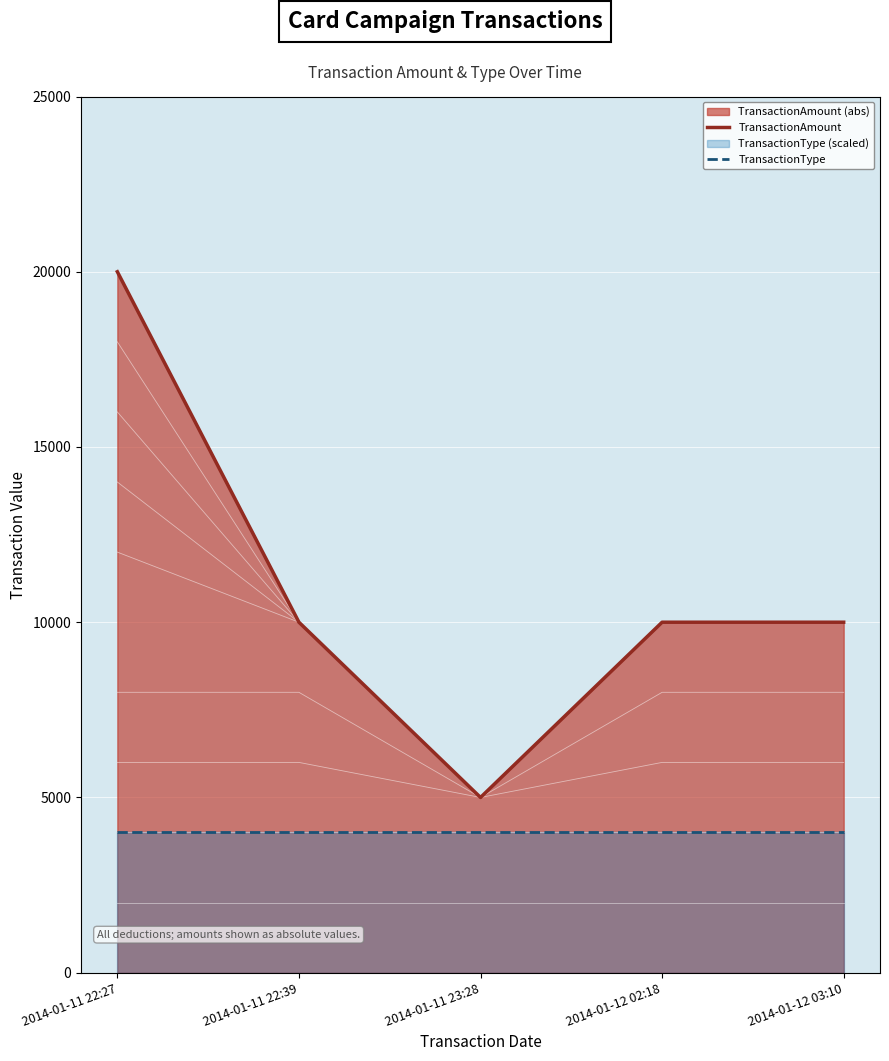

What is the total value across all series at 2014-01-11 22:27?

24000